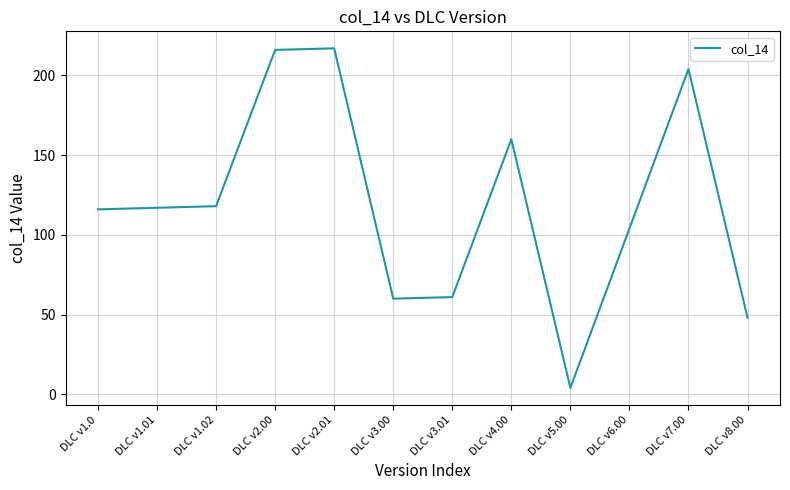

Does the chart display data point markers on the line(s)?

No